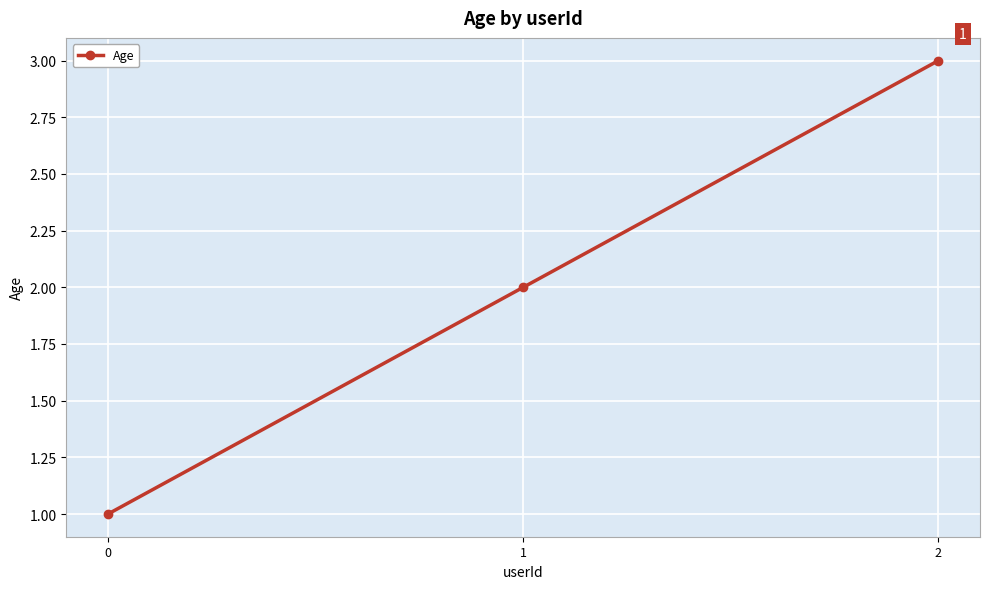

What is the approximate value at 1?

2